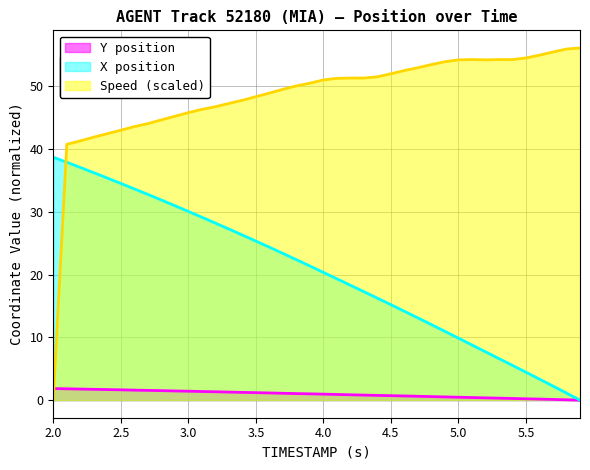

What is the total value across all series at 2.1?

39.7